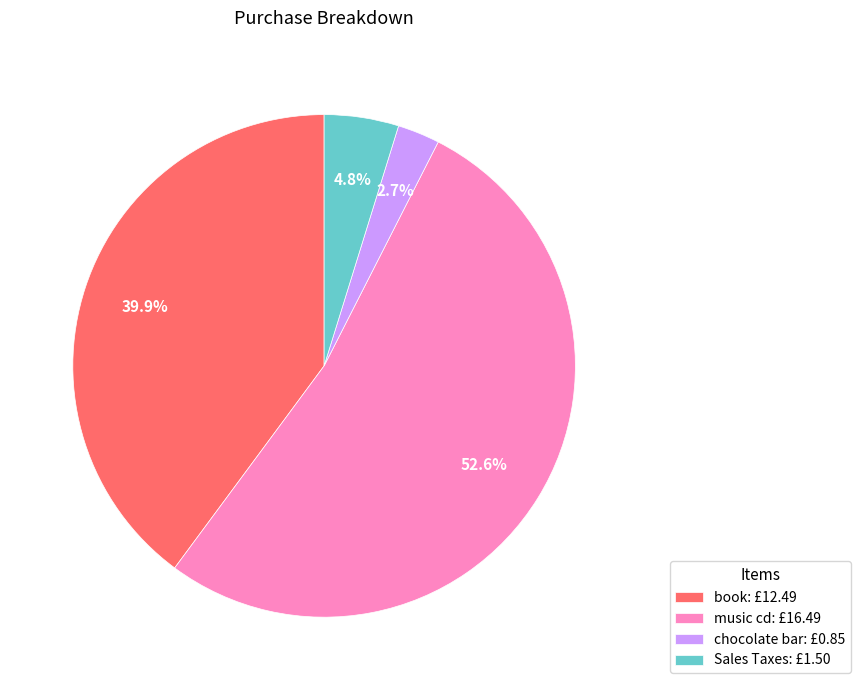

To the nearest percent, what is the combined percentage of Sales Taxes and chocolate bar?

8%